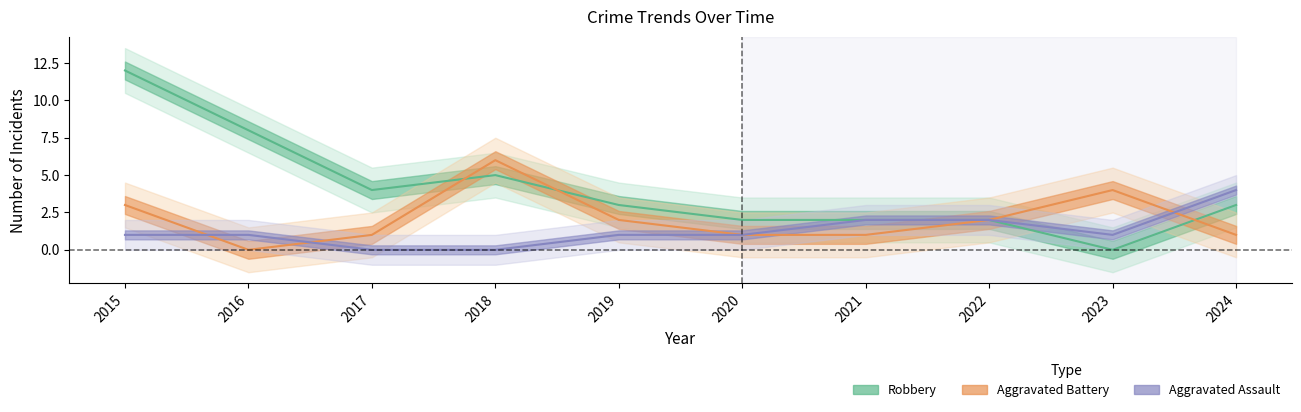

Which series has the widest spread of values?

Robbery